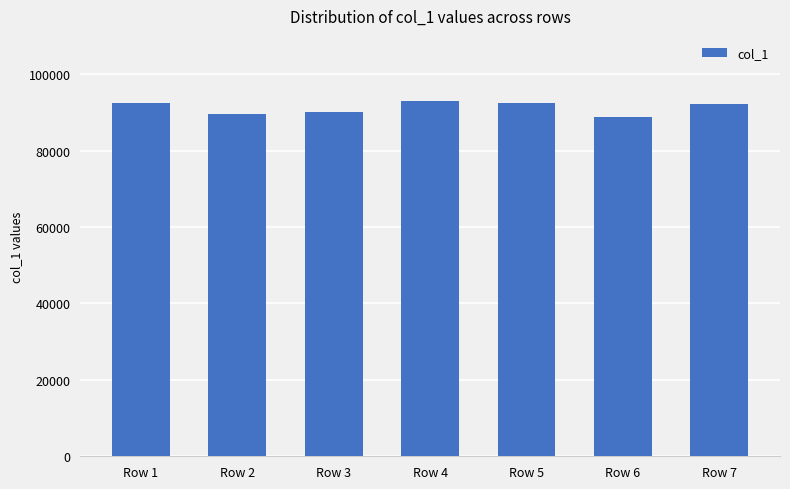

What is the minimum value shown in the chart?

88809.9